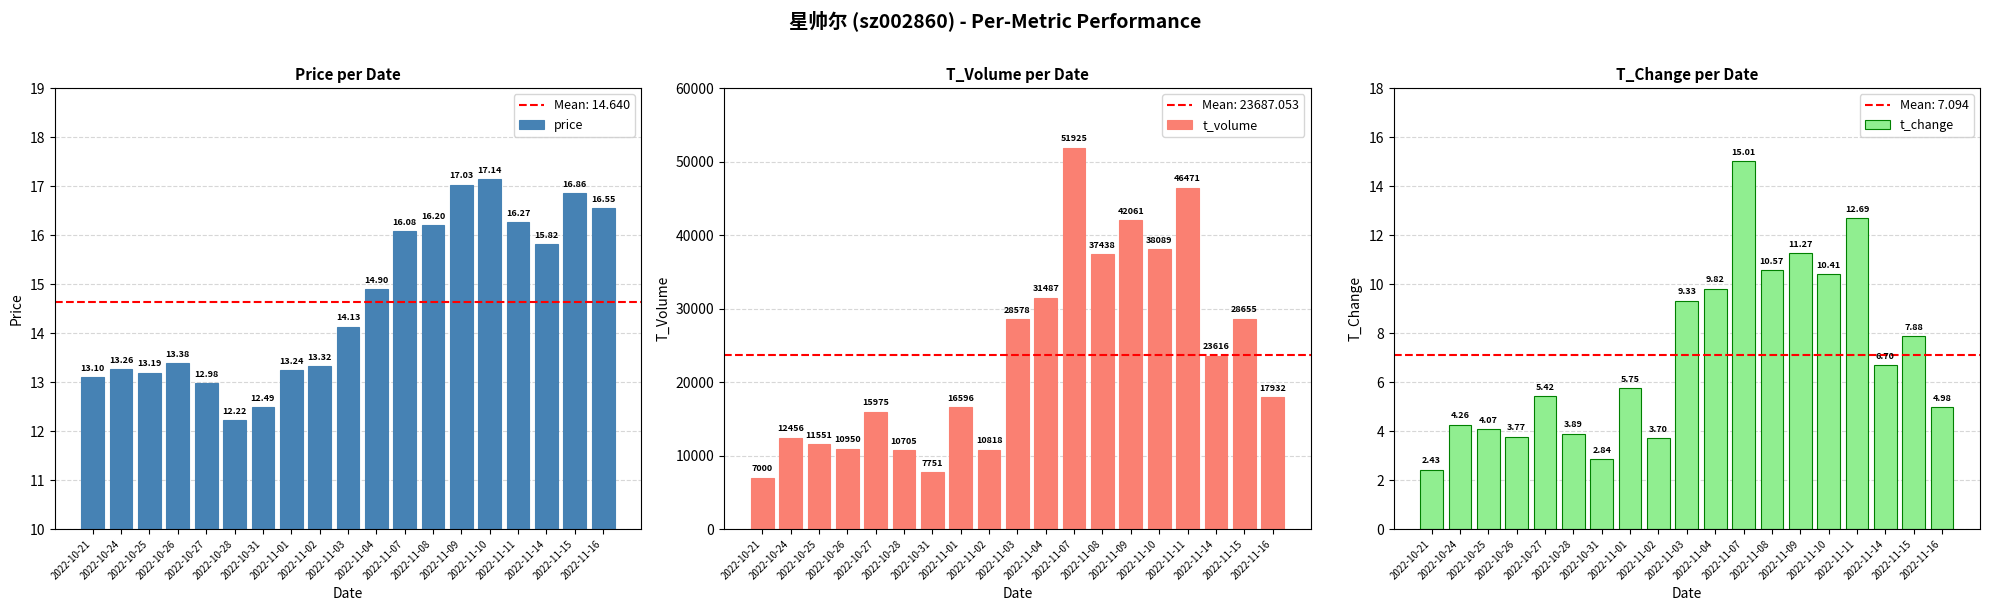

Which series changed the most between 2022-11-11 and 2022-11-15?

t_volume